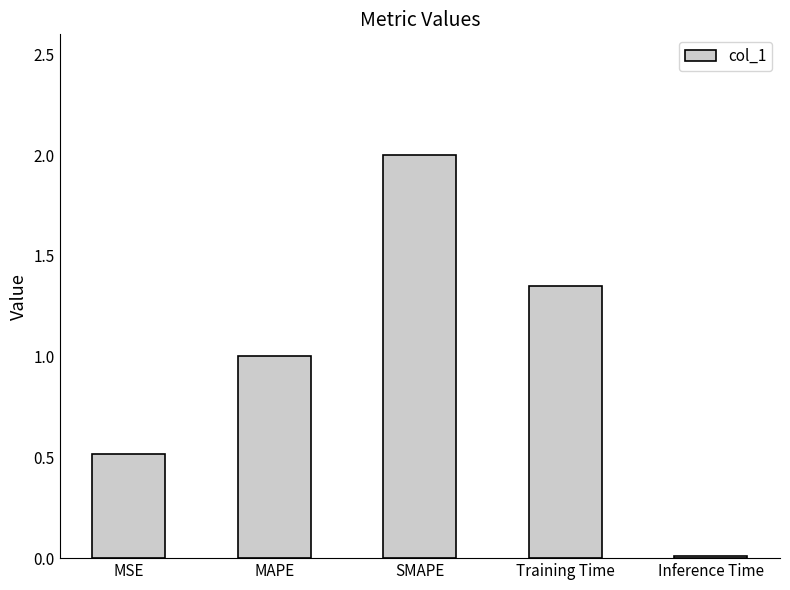

How many data points are less than 1?

2